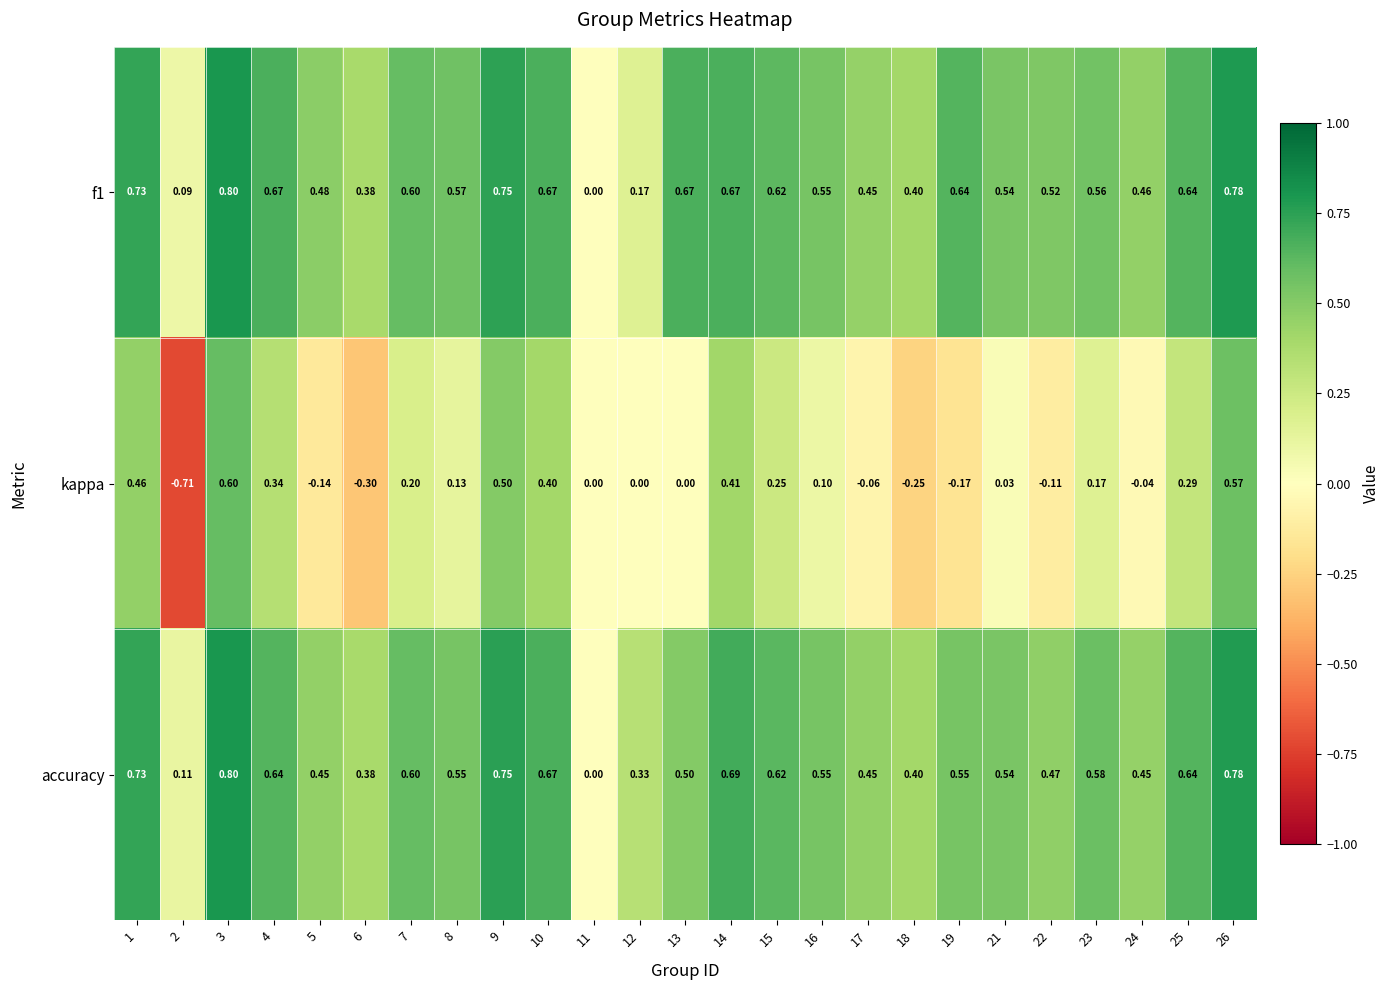

Which series has the widest spread of values?

kappa